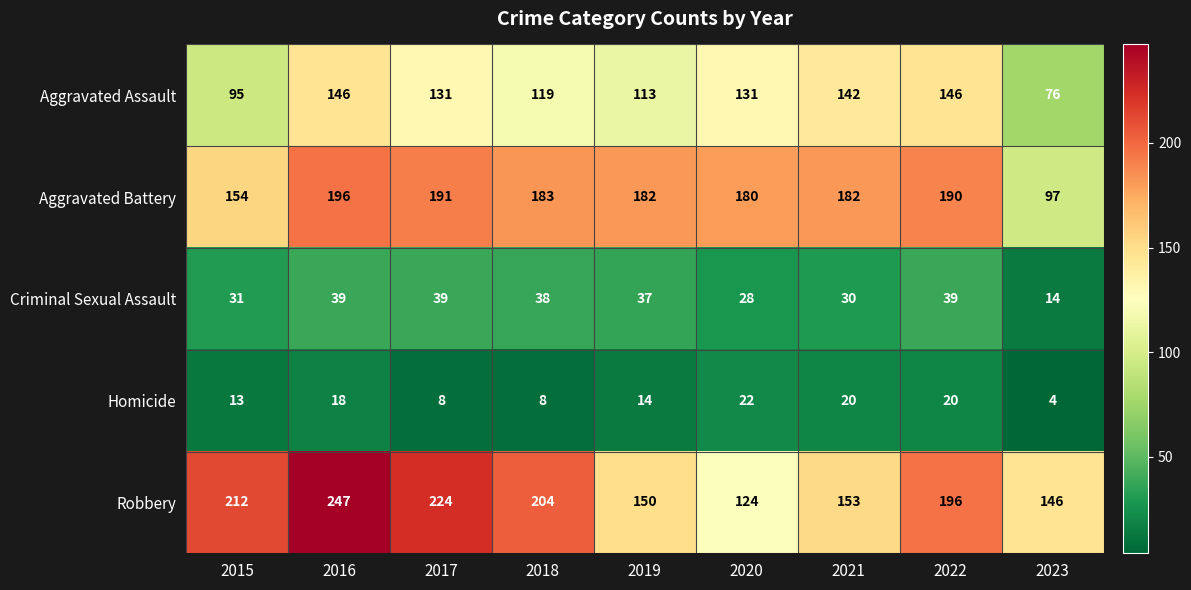

What is the spread (max minus min) of values at 2017?

216